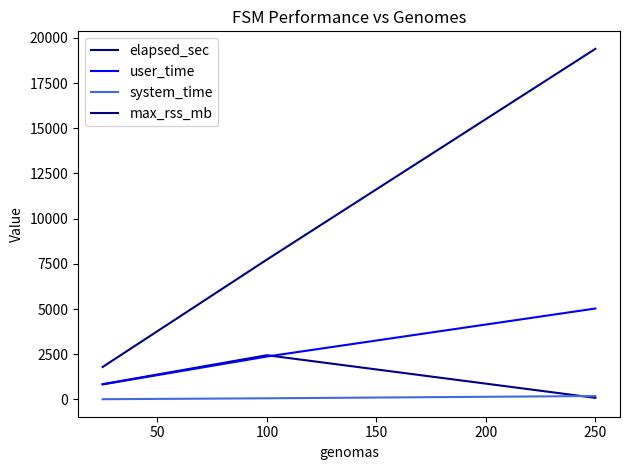

How many lines are shown in the chart?

4